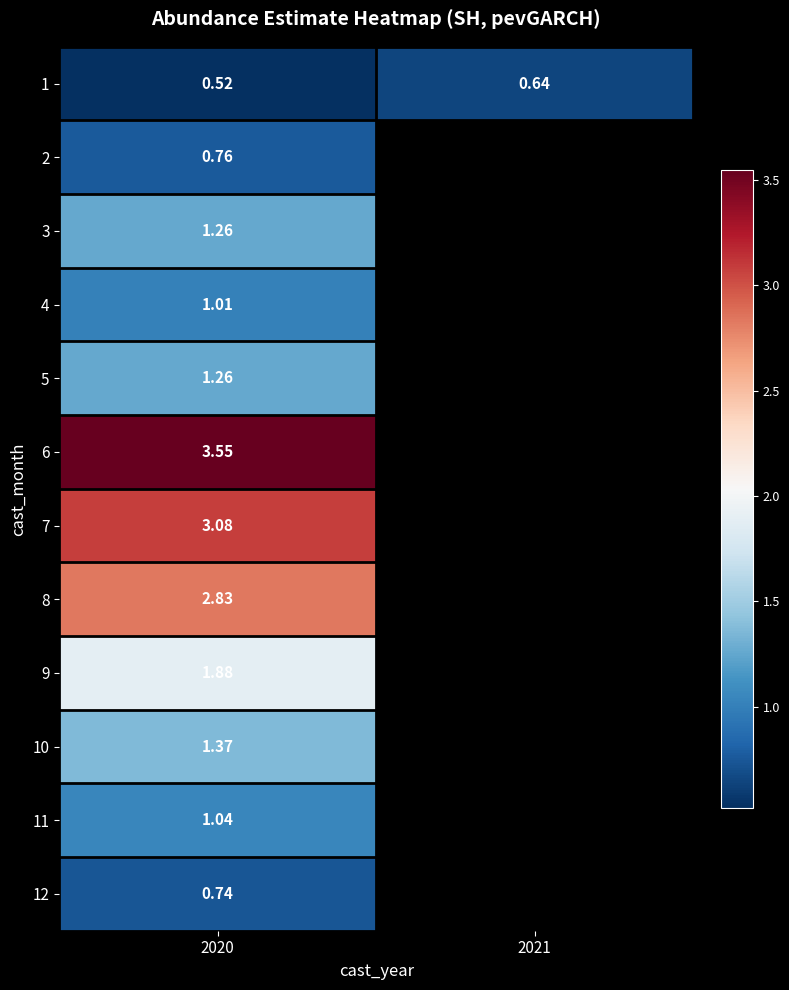

The 1 series shows 0.6 at 2021. True or false?

True